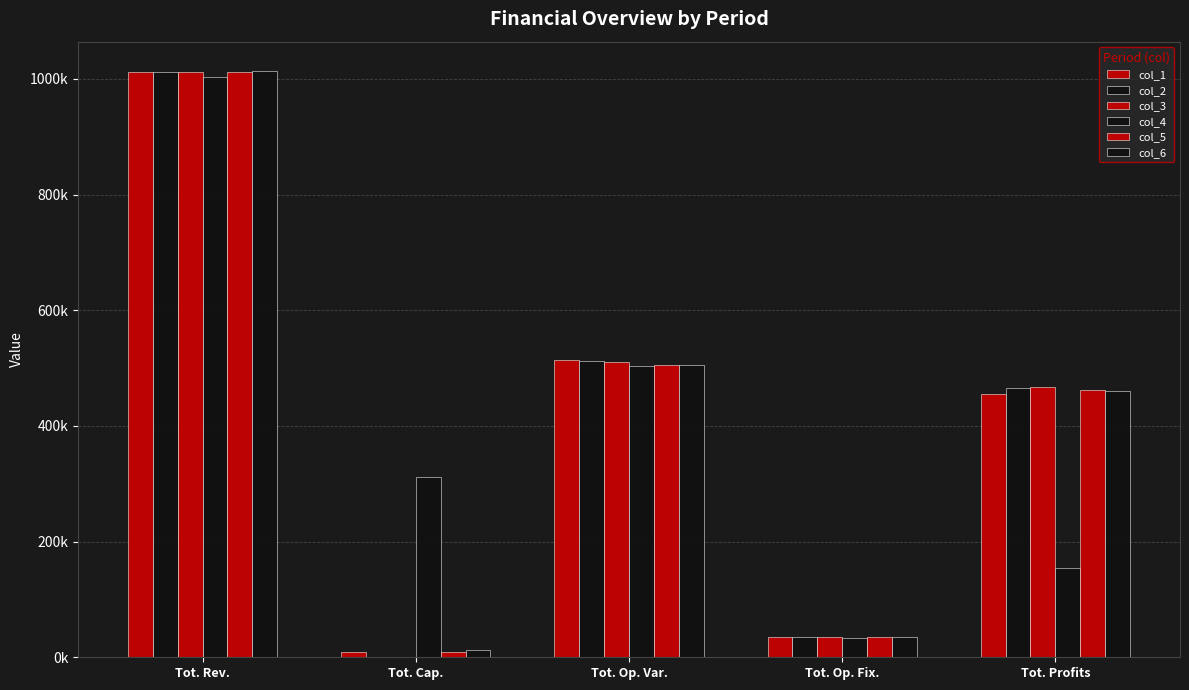

What is the maximum value for col_6?

1013548.7